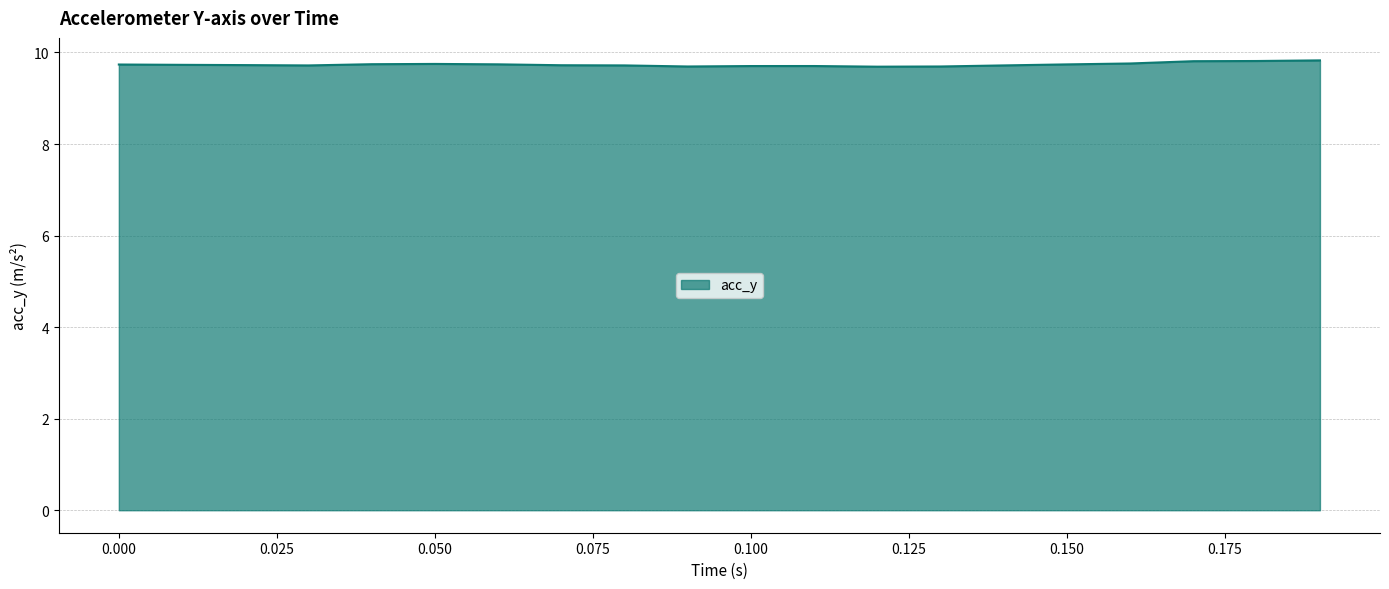

What is the maximum value shown in the chart?

9.8